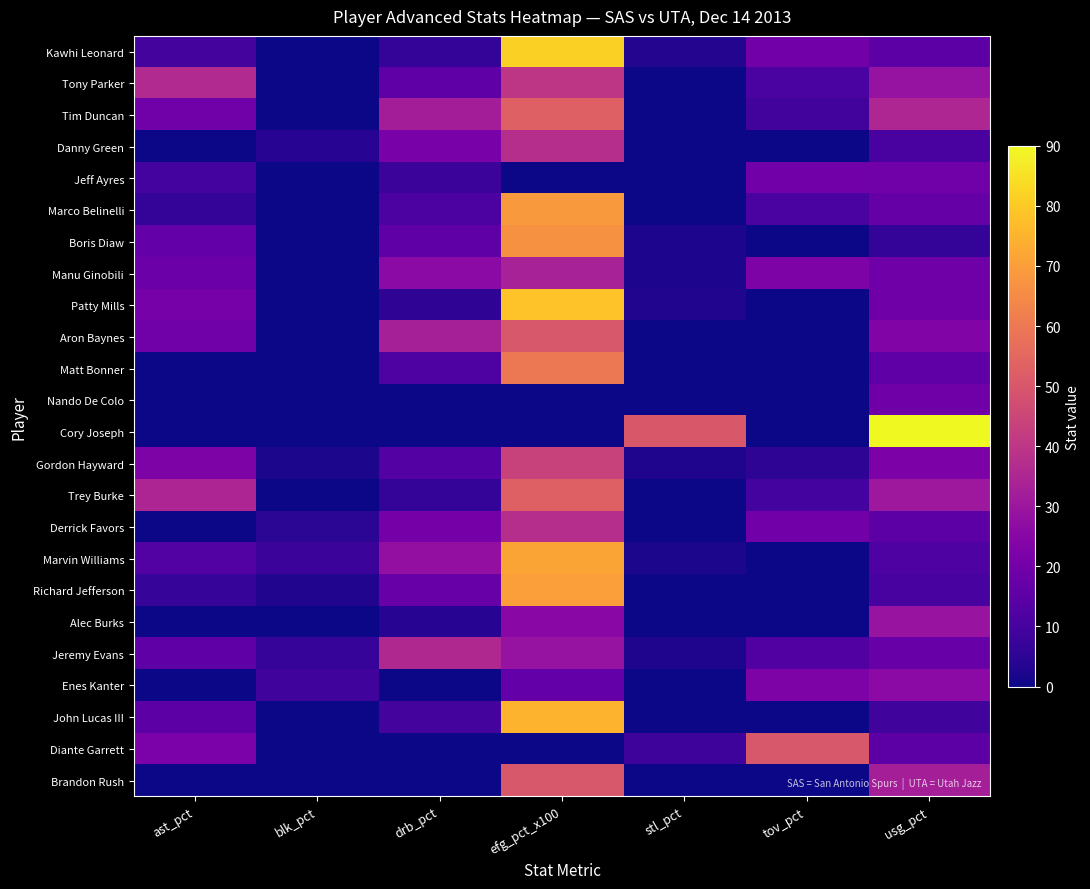

Count the number of data series in this chart.

24